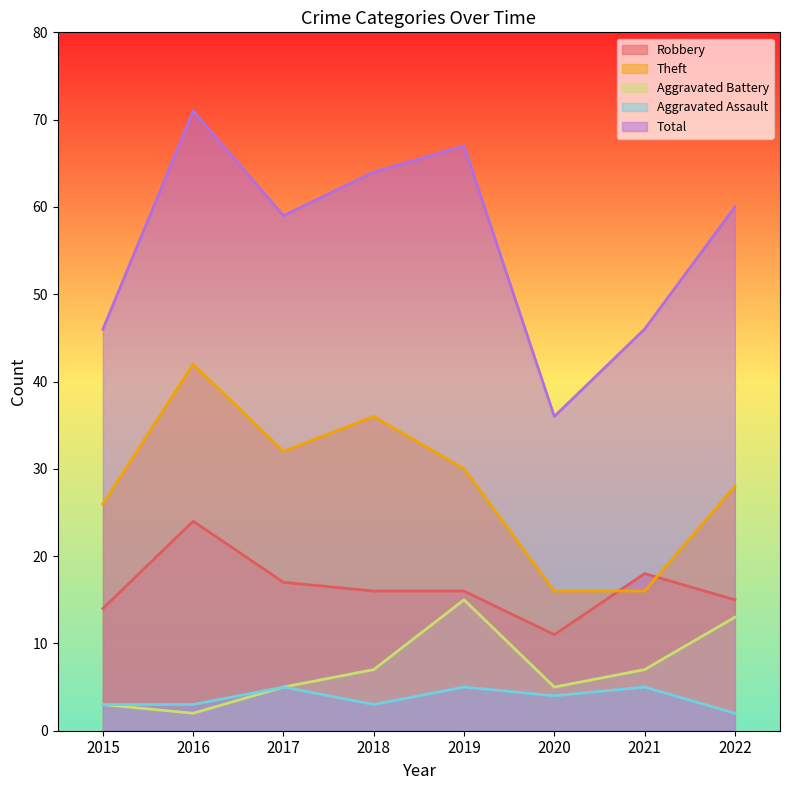

Which series has the largest total across all categories?

Total